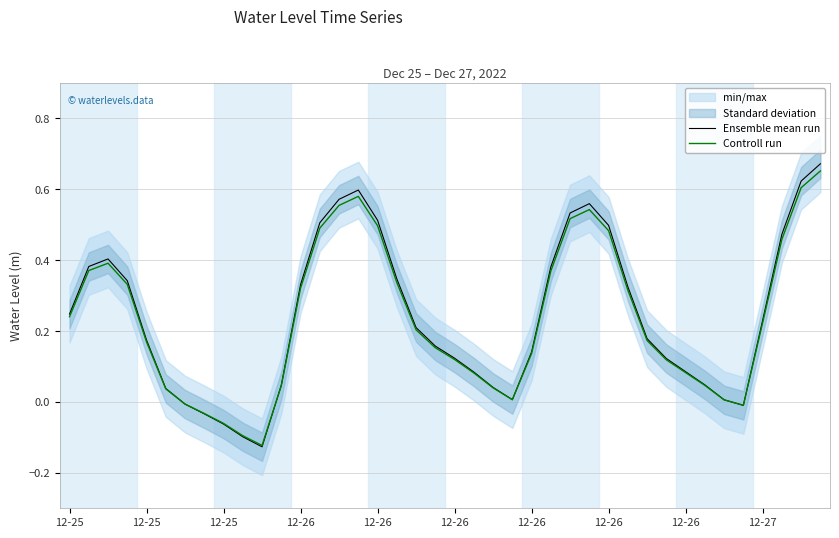

The value of Controll run at 18 is 0.2. True or false?

True